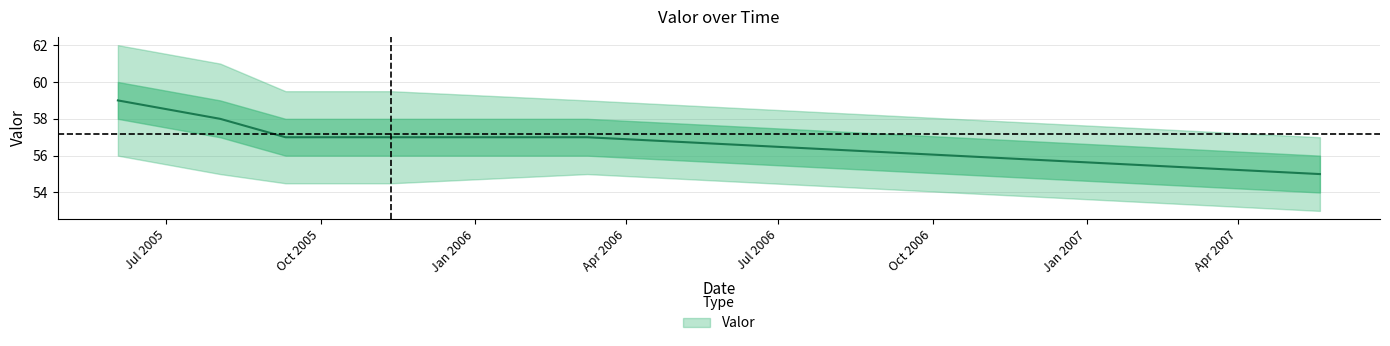

Reading left to right, transcribe all the data shown in this chart.

2005-06-02=59	2005-08-02=58	2005-09-10=57	2005-11-12=57	2006-03-09=57	2007-05-20=55